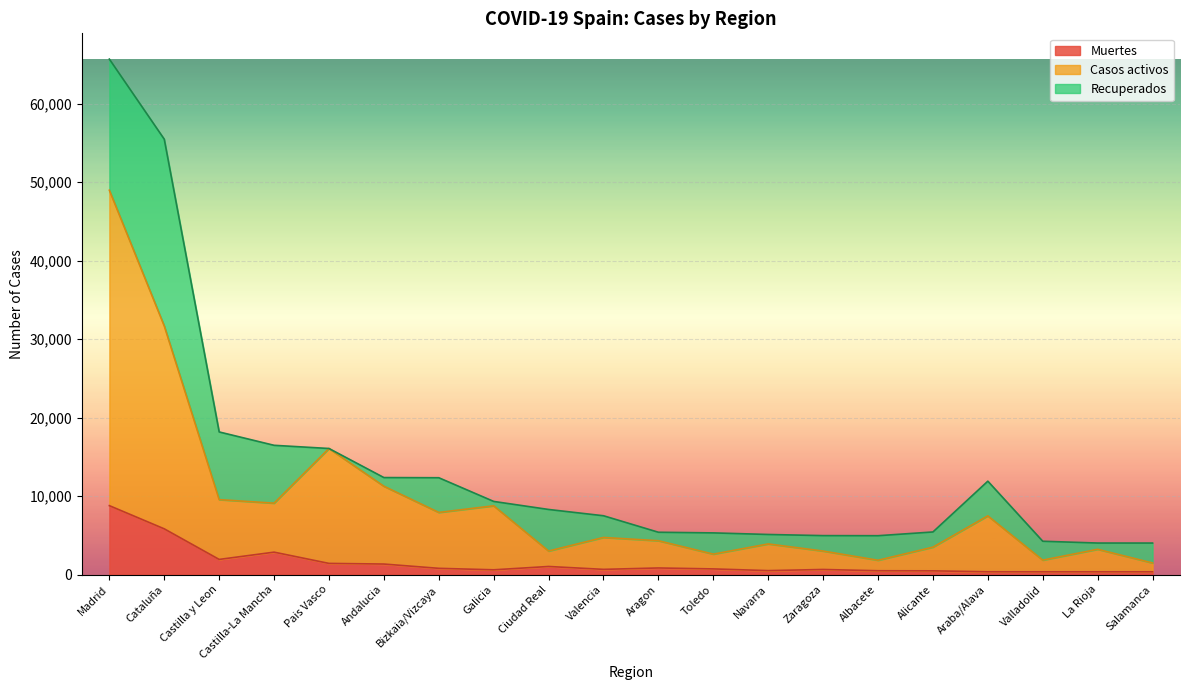

How many values in the Muertes series exceed 716?

9